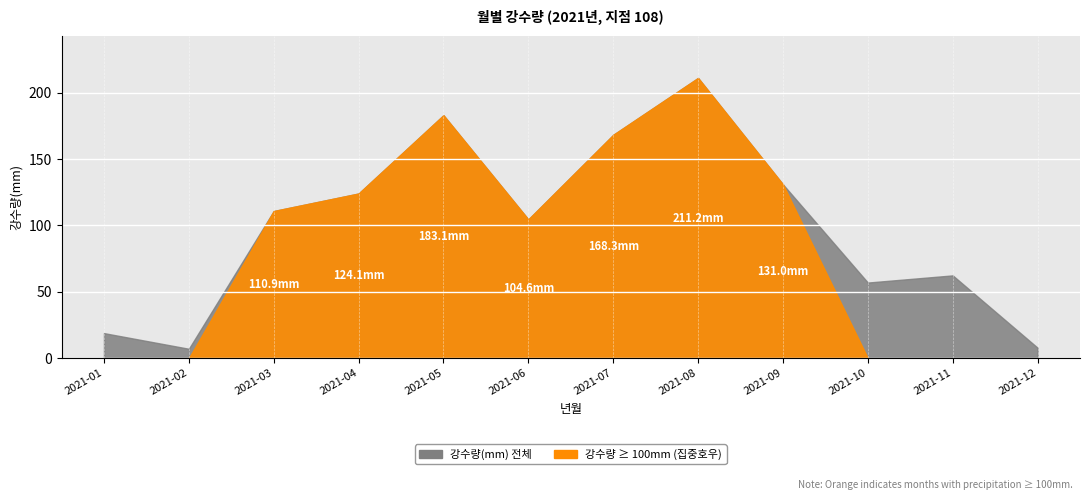

Where is the first local minimum?

2021-02